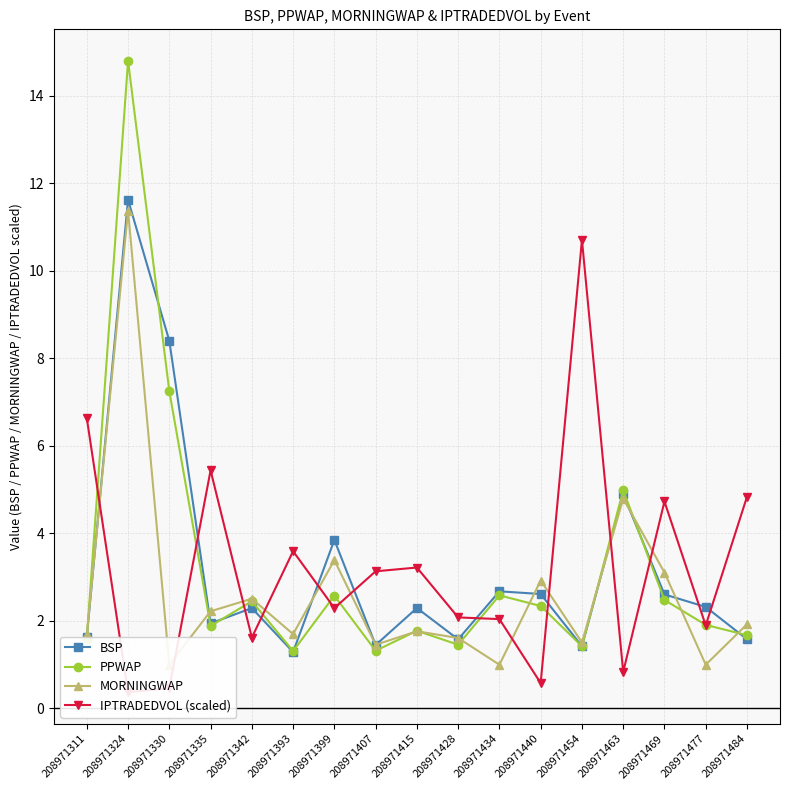

Is the value of IPTRADEDVOL (scaled) at 208971415 greater than the value of BSP at 208971330?

No